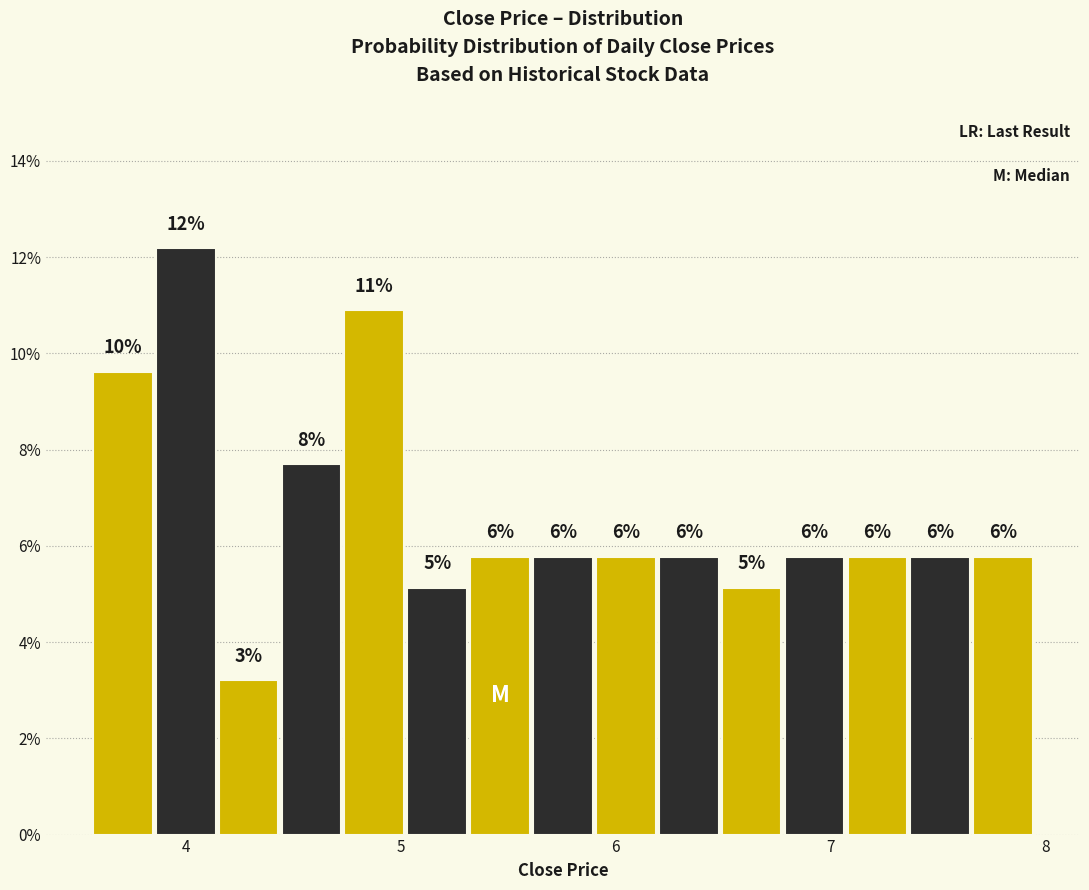

Around what value on the x-axis is the tallest bar? Give the approximate position of its centre, as read against the axis.

4.0